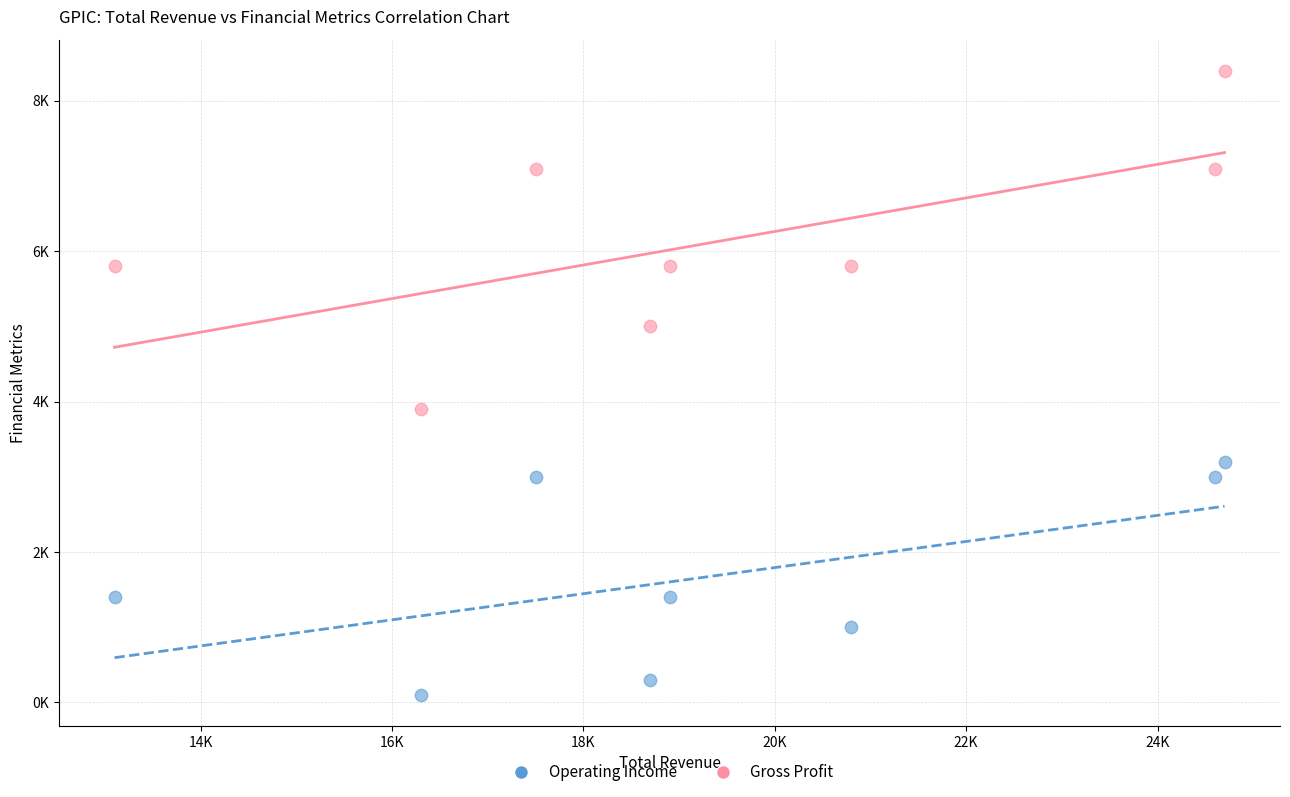

What are all the series names shown in the legend?

Operating Income, Gross Profit